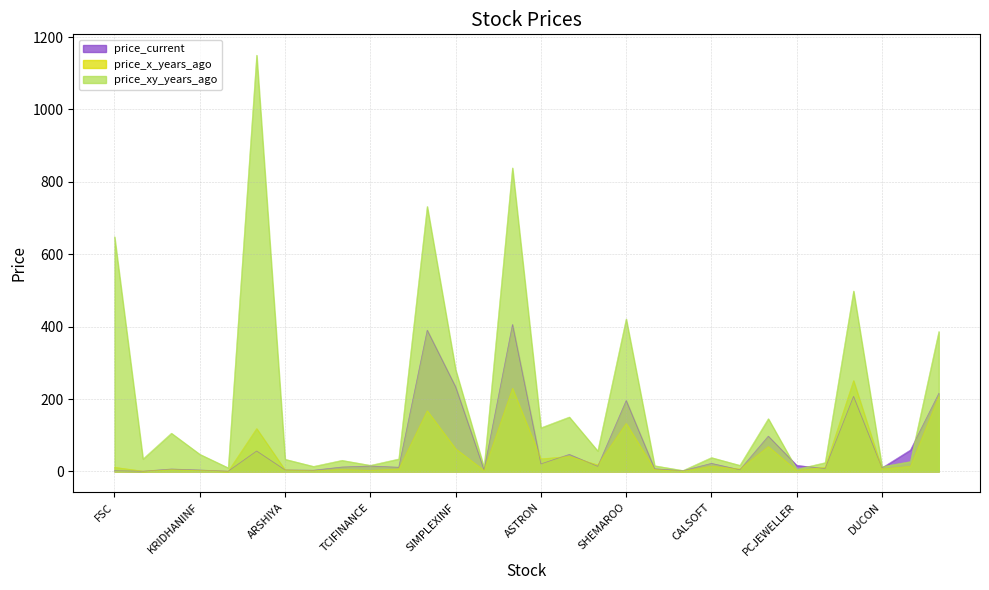

Where is the first local maximum for price_xy_years_ago?

SADBHIN